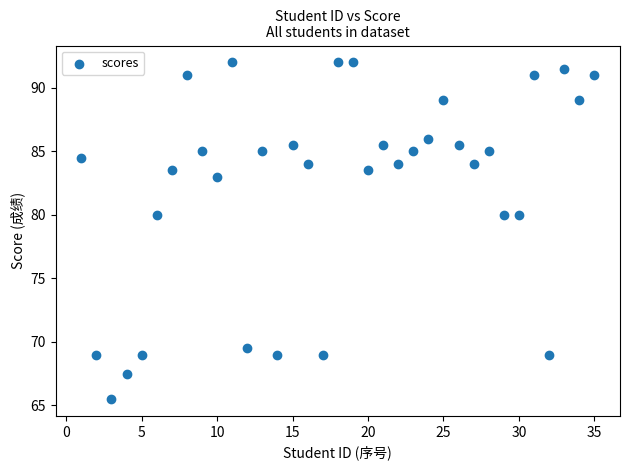

What is the range of X values (max minus min)?

34.0